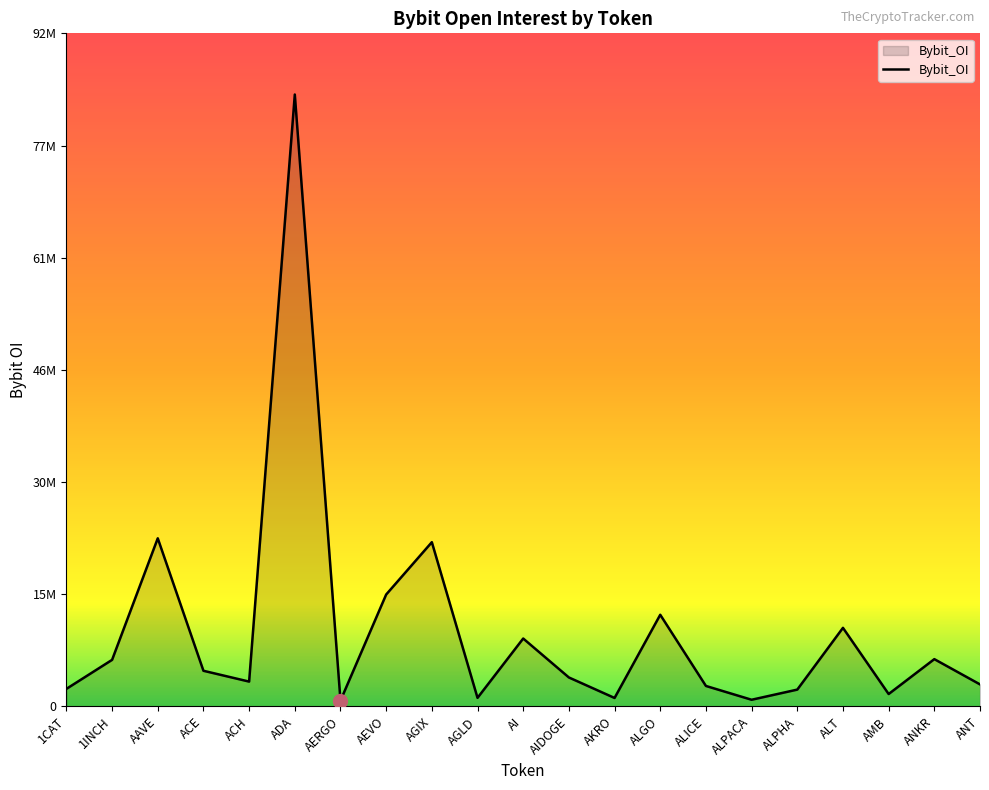

List the labels in order of value, smallest first.

AERGO, ALPACA, AKRO, AGLD, AMB, ALPHA, 1CAT, ALICE, ANT, ACH, AIDOGE, ACE, 1INCH, ANKR, AI, ALT, ALGO, AEVO, AGIX, AAVE, ADA